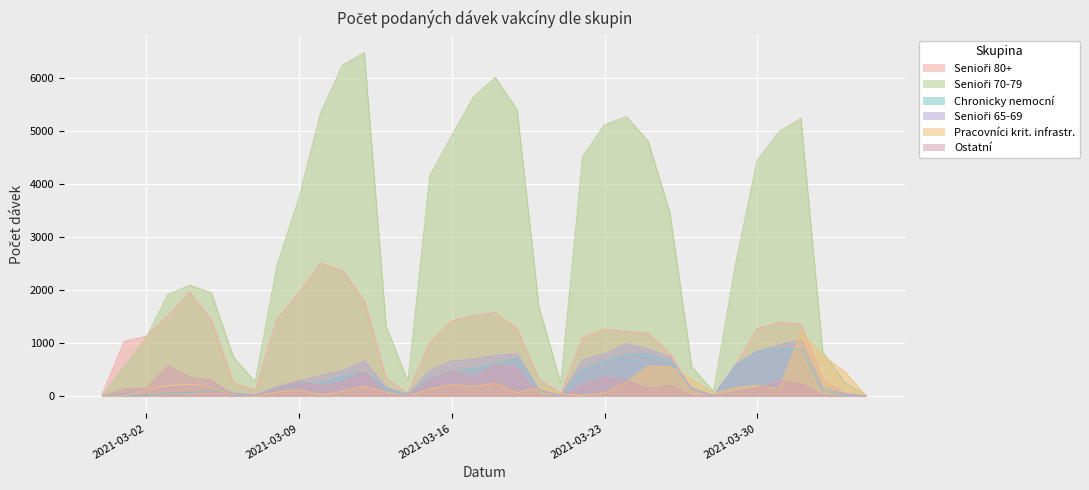

Between 2021-03-31 and 2021-03-26, which is larger?

2021-03-31